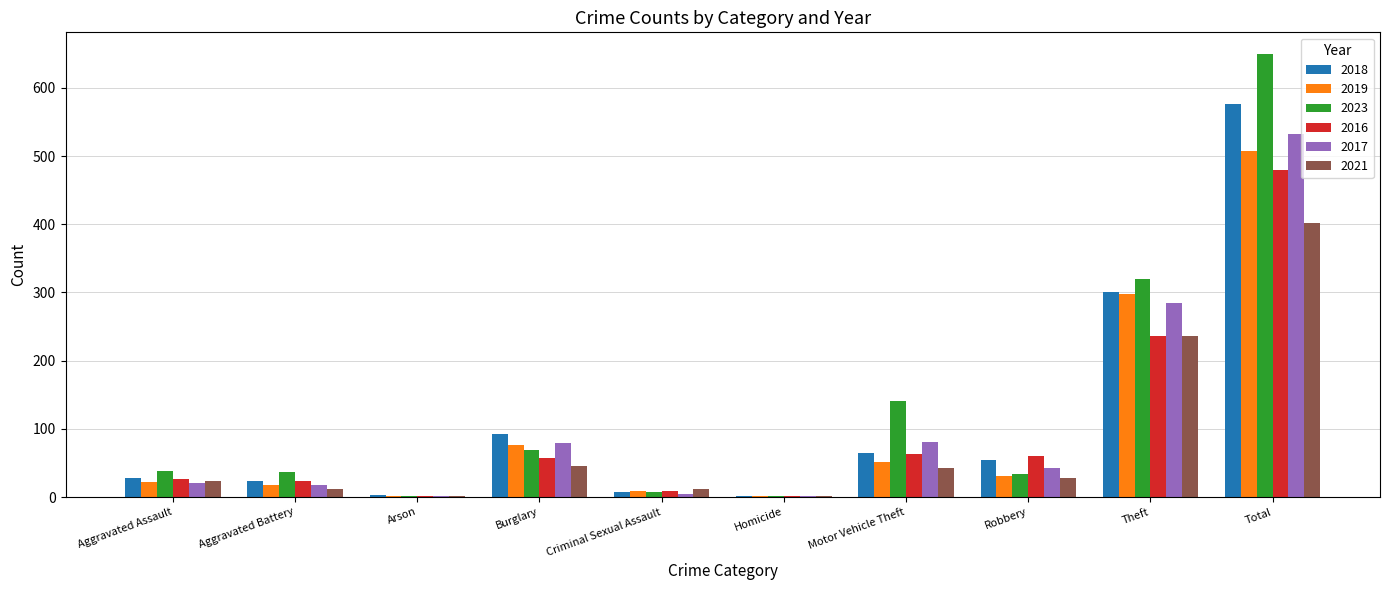

How many groups of bars are there?

10